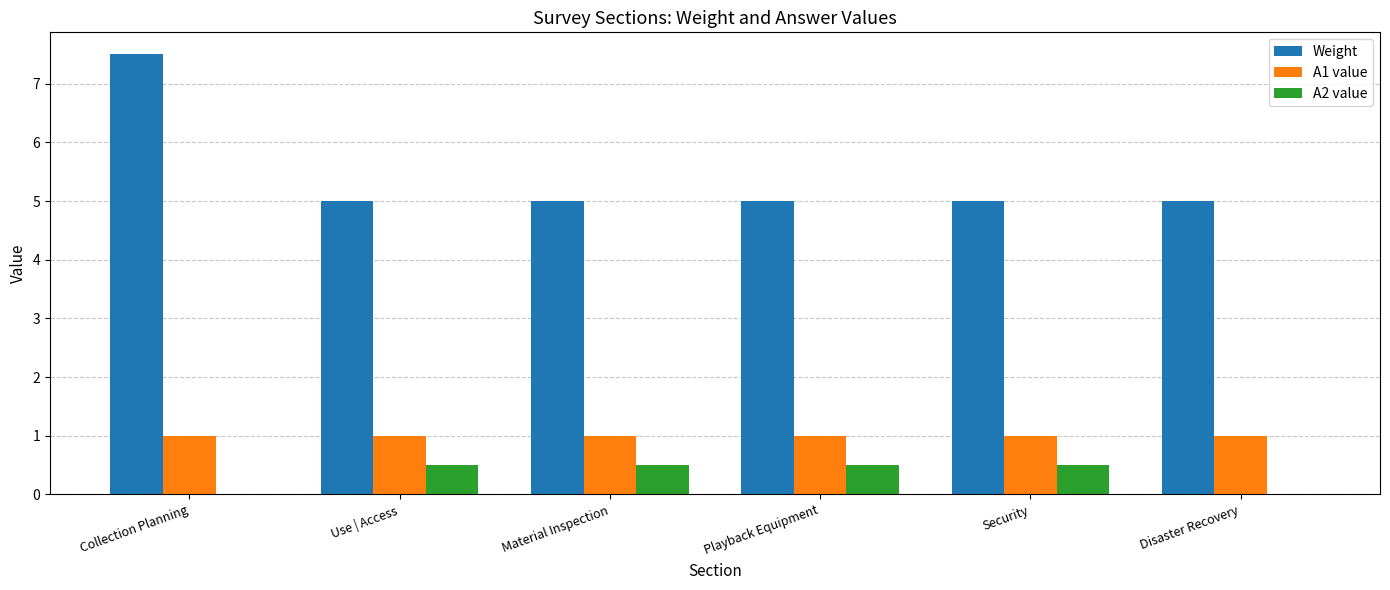

The Weight series shows 5.0 at Security. True or false?

True